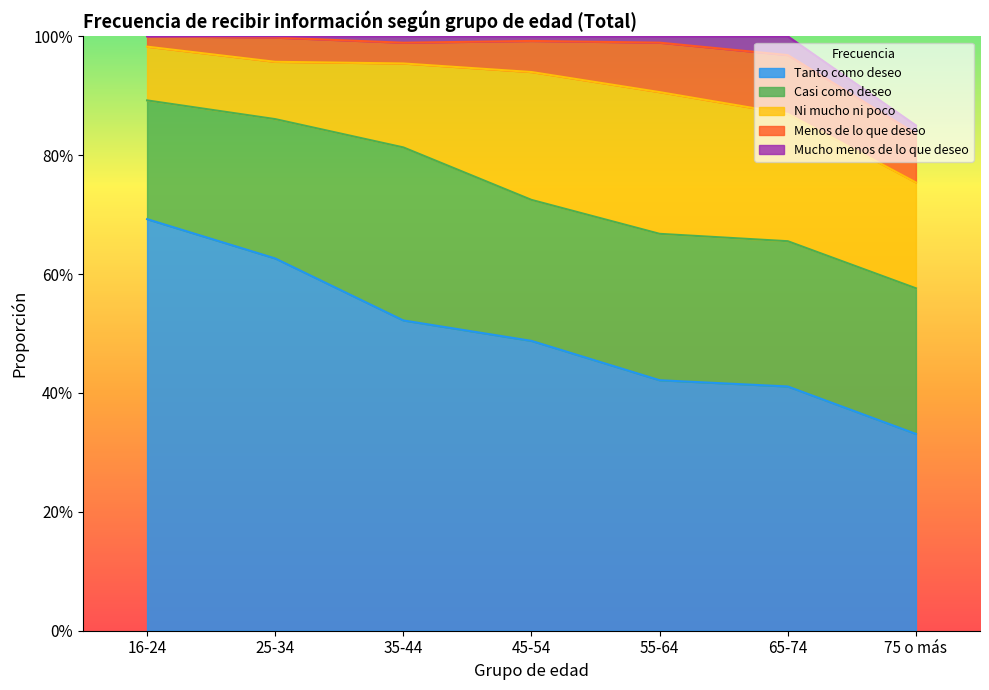

What are all the series names shown in the legend?

Tanto como deseo, Casi como deseo, Ni mucho ni poco, Menos de lo que deseo, Mucho menos de lo que deseo